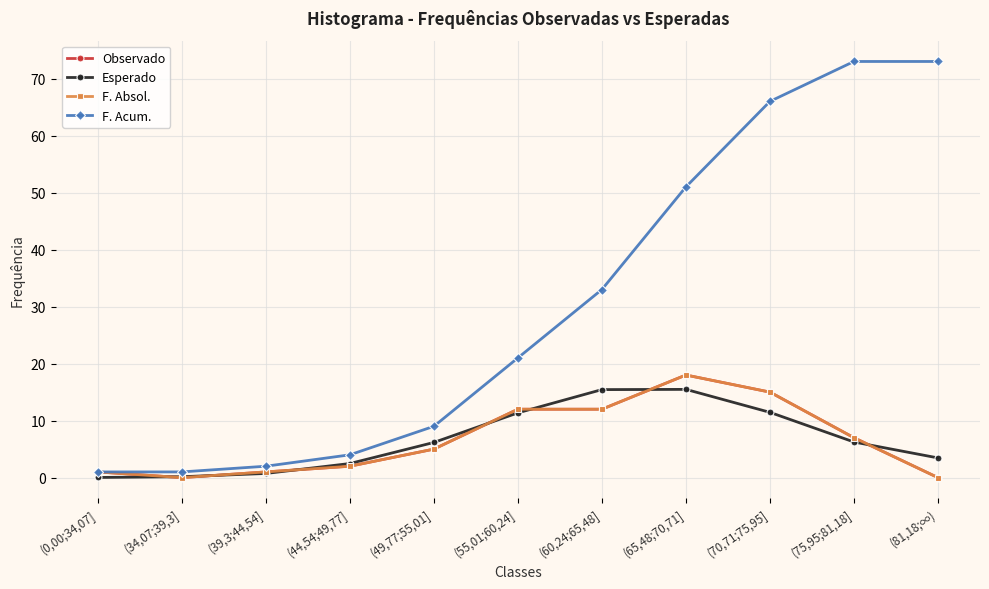

Reading left to right, extract all data points from this chart.

Observado: (0,00;34,07]=1.0	(34,07;39,3]=0.0	(39,3;44,54]=1.0	(44,54;49,77]=2.0	(49,77;55,01]=5.0	(55,01;60,24]=12.0	(60,24;65,48]=12.0	(65,48;70,71]=18.0	(70,71;75,95]=15.0	(75,95;81,18]=7.0	(81,18;∞)=0.0
Esperado: (0,00;34,07]=0.0	(34,07;39,3]=0.2	(39,3;44,54]=0.7	(44,54;49,77]=2.5	(49,77;55,01]=6.2	(55,01;60,24]=11.4	(60,24;65,48]=15.4	(65,48;70,71]=15.5	(70,71;75,95]=11.5	(75,95;81,18]=6.2	(81,18;∞)=3.5
F. Absol.: (0,00;34,07]=1.0	(34,07;39,3]=0.0	(39,3;44,54]=1.0	(44,54;49,77]=2.0	(49,77;55,01]=5.0	(55,01;60,24]=12.0	(60,24;65,48]=12.0	(65,48;70,71]=18.0	(70,71;75,95]=15.0	(75,95;81,18]=7.0	(81,18;∞)=0.0
F. Acum.: (0,00;34,07]=1.0	(34,07;39,3]=1.0	(39,3;44,54]=2.0	(44,54;49,77]=4.0	(49,77;55,01]=9.0	(55,01;60,24]=21.0	(60,24;65,48]=33.0	(65,48;70,71]=51.0	(70,71;75,95]=66.0	(75,95;81,18]=73.0	(81,18;∞)=73.0